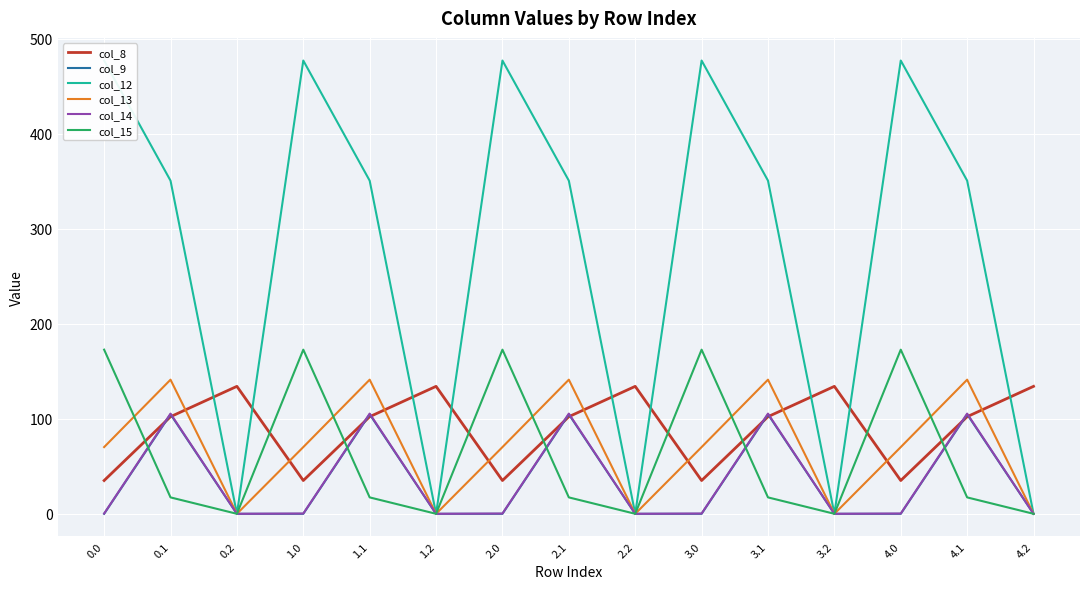

True or false: col_13 and col_12 cross at least once.

False